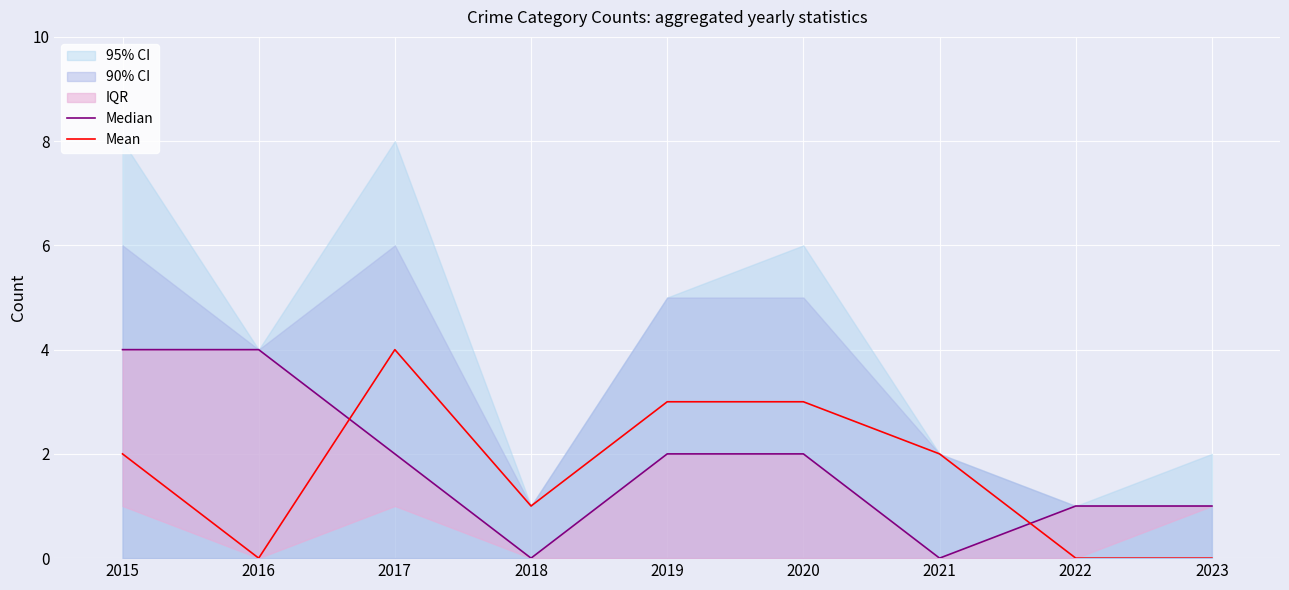

At which category is the sum across all series the highest?

2015